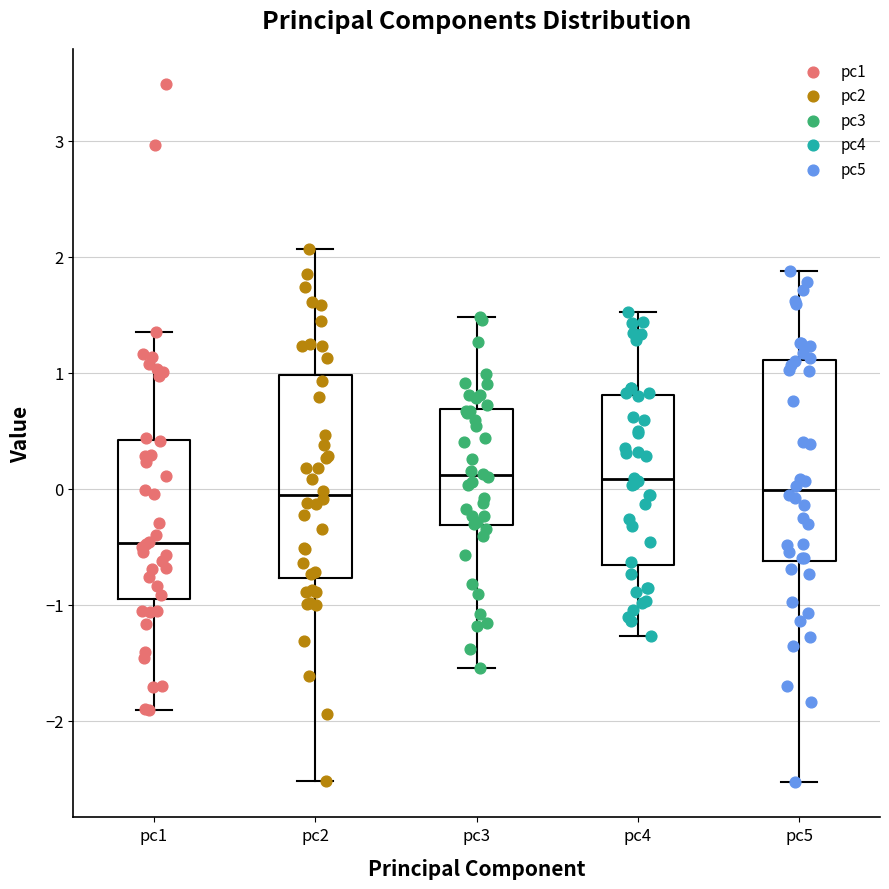

Reading left to right, read every box against the y-axis: the position of its median line, the range the box covers, and the ends of its whiskers. The values are not printed on the chart, so give them approximately, as read against the axis.

pc1: median -0.5, box -1.0 to 0.4, whiskers -1.9 to 1.3
pc2: median -0.1, box -0.8 to 1.0, whiskers -2.5 to 2.1
pc3: median 0.1, box -0.3 to 0.7, whiskers -1.5 to 1.5
pc4: median 0.1, box -0.7 to 0.8, whiskers -1.3 to 1.5
pc5: median 0.0, box -0.6 to 1.1, whiskers -2.5 to 1.9